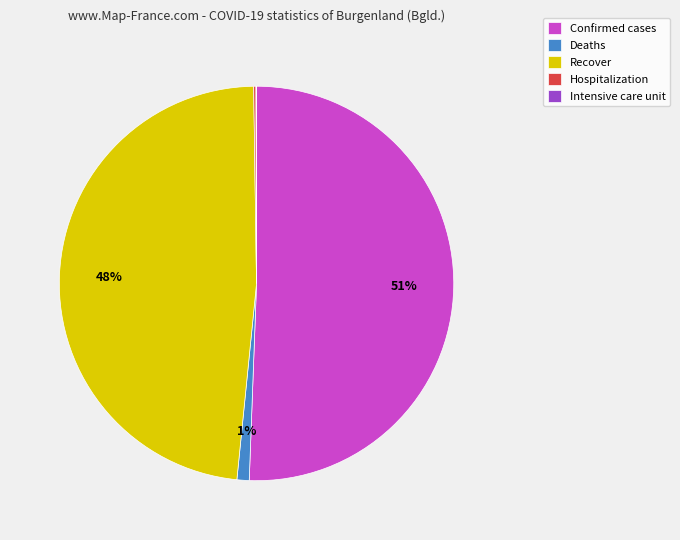

Which slice is the largest?

Confirmed cases